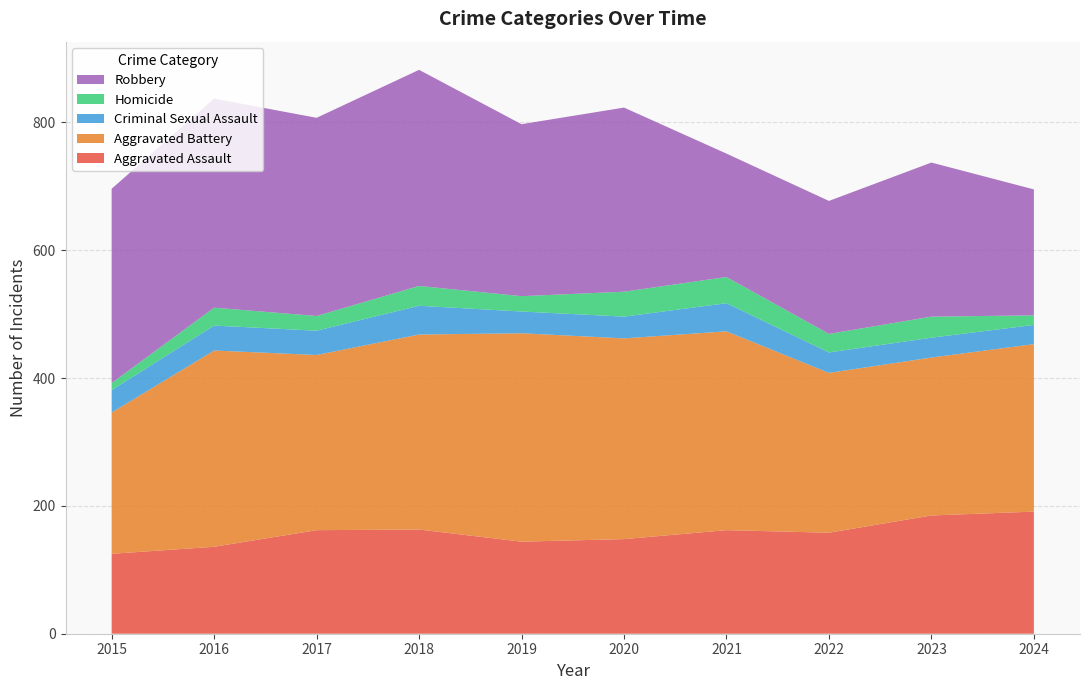

Reading left to right, extract all data points from this chart.

Aggravated Assault: 2015=125	2016=136	2017=162	2018=163	2019=144	2020=148	2021=162	2022=158	2023=185	2024=191
Aggravated Battery: 2015=221	2016=307	2017=274	2018=305	2019=326	2020=314	2021=311	2022=250	2023=247	2024=262
Criminal Sexual Assault: 2015=35	2016=39	2017=38	2018=45	2019=34	2020=34	2021=44	2022=32	2023=31	2024=30
Homicide: 2015=11	2016=28	2017=23	2018=31	2019=24	2020=39	2021=41	2022=29	2023=33	2024=15
Robbery: 2015=304	2016=327	2017=310	2018=338	2019=269	2020=288	2021=193	2022=208	2023=241	2024=197